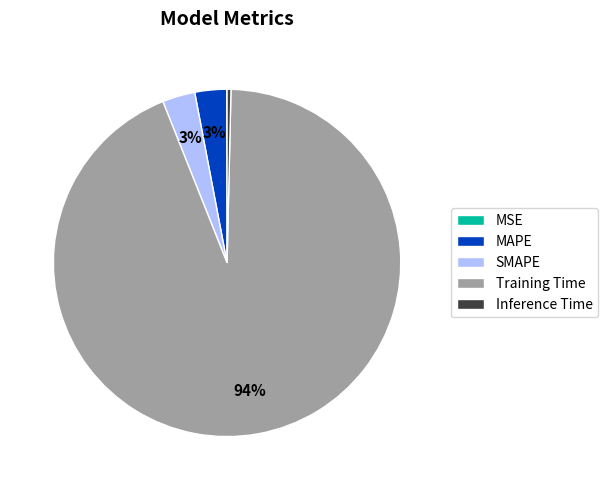

Is Training Time the majority of the pie?

Yes